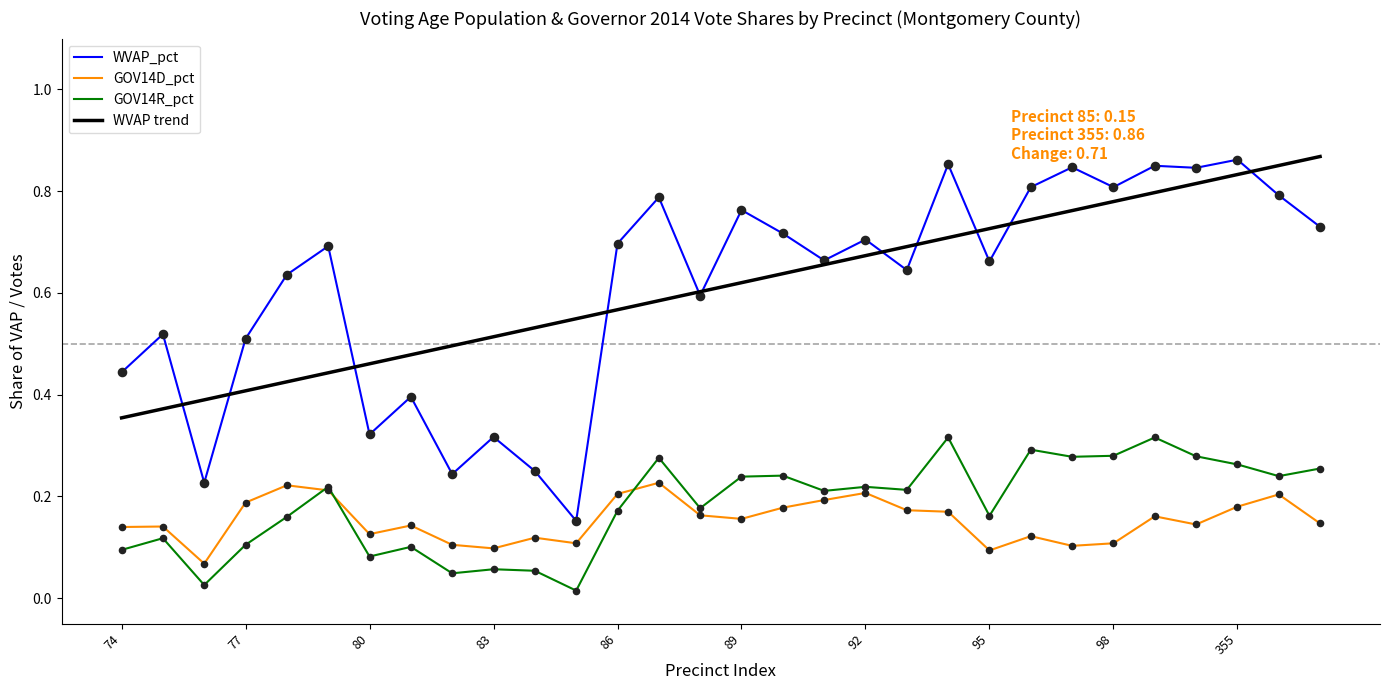

True or false: GOV14R_pct and WVAP trend intersect in this chart.

False